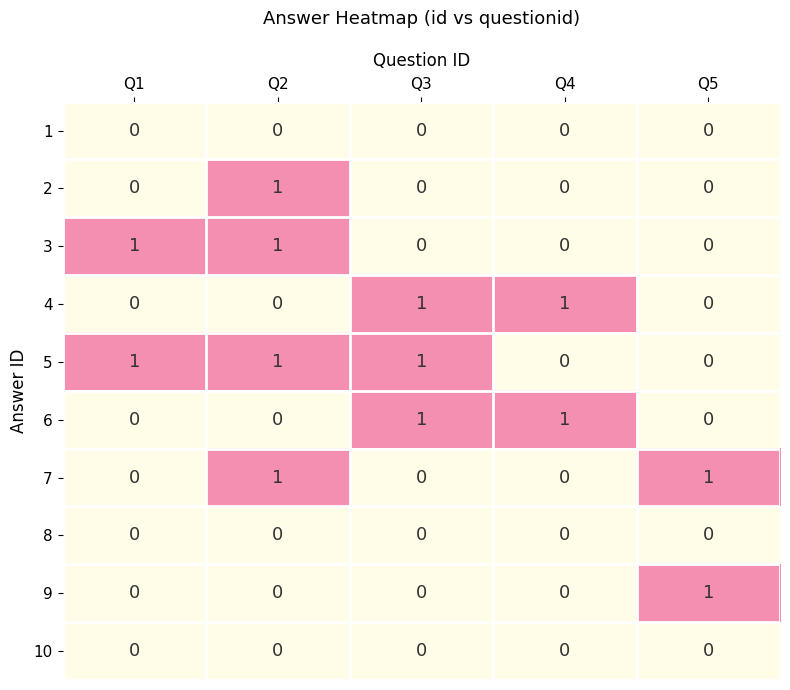

At how many categories does at least one series exceed 0?

5